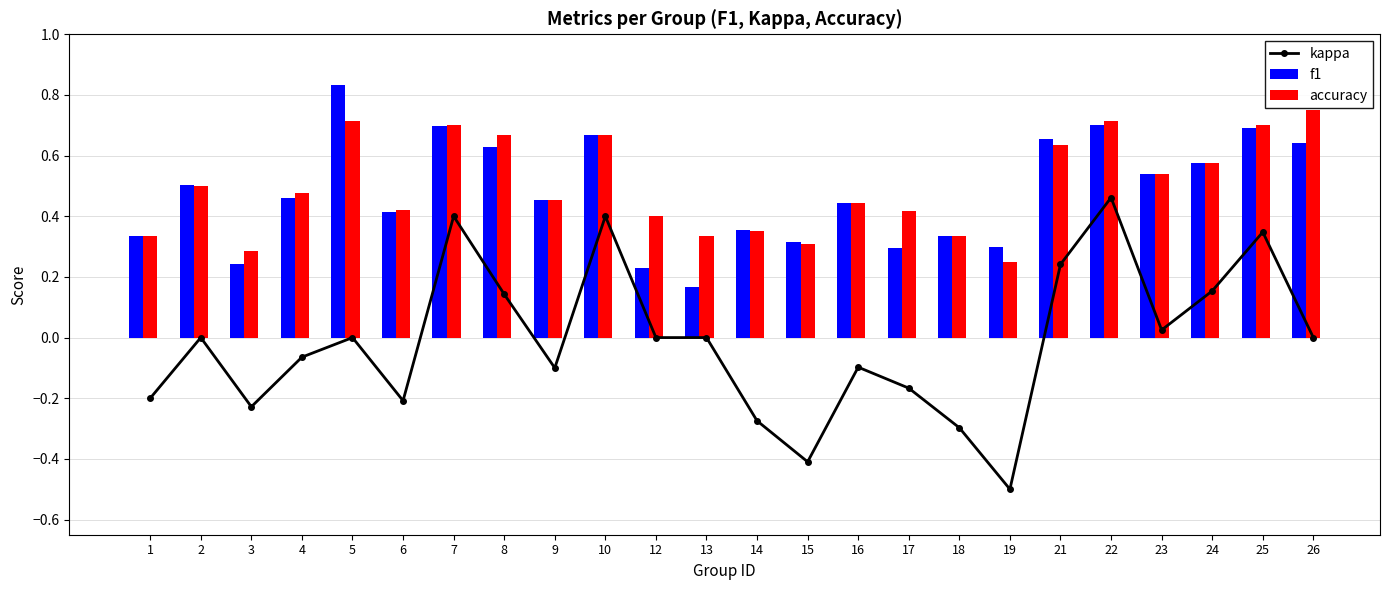

Between 5 and 15, which series saw the biggest shift?

f1